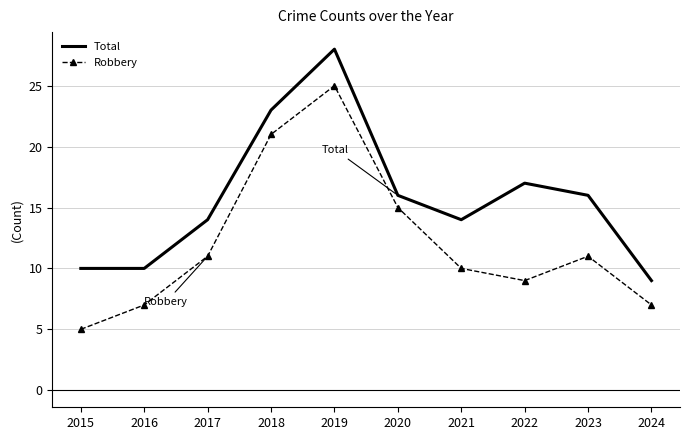

Reading left to right, extract all data points from this chart.

Total: 10	10	14	23	28	16	14	17	16	9
Robbery: 5	7	11	21	25	15	10	9	11	7